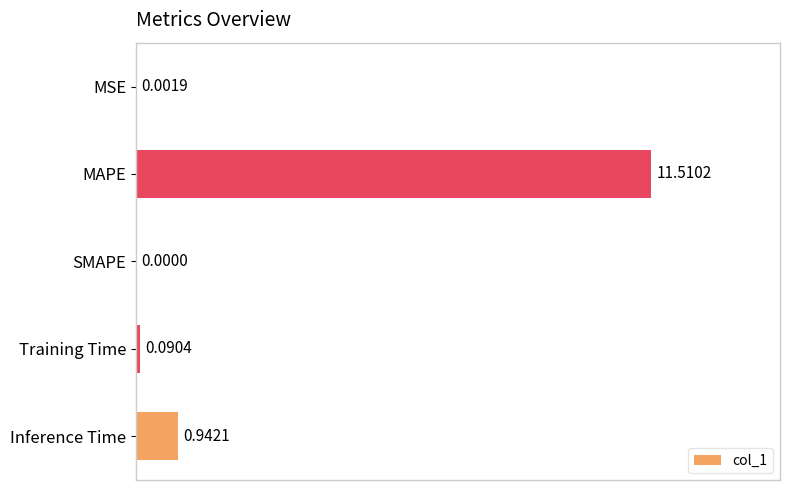

Are the bars horizontal?

Yes